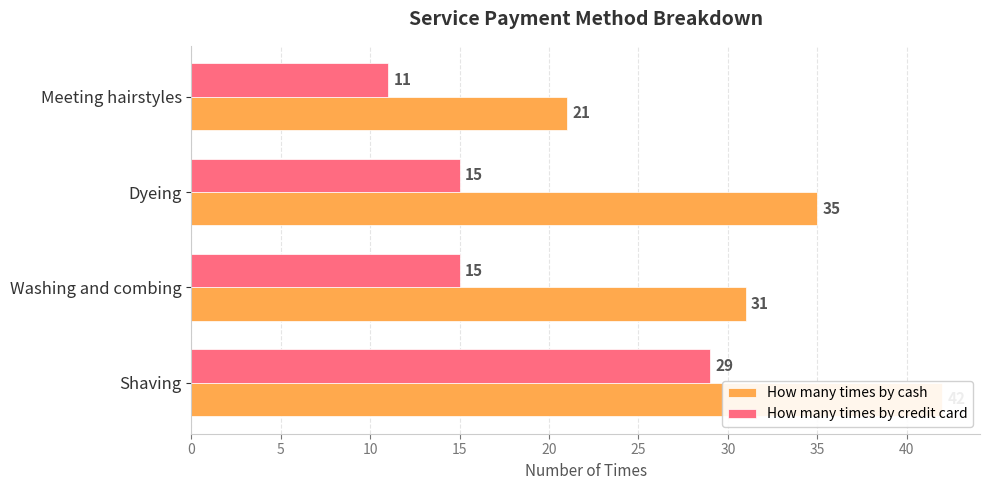

List the series in order of their peak value, lowest first.

How many times by credit card, How many times by cash